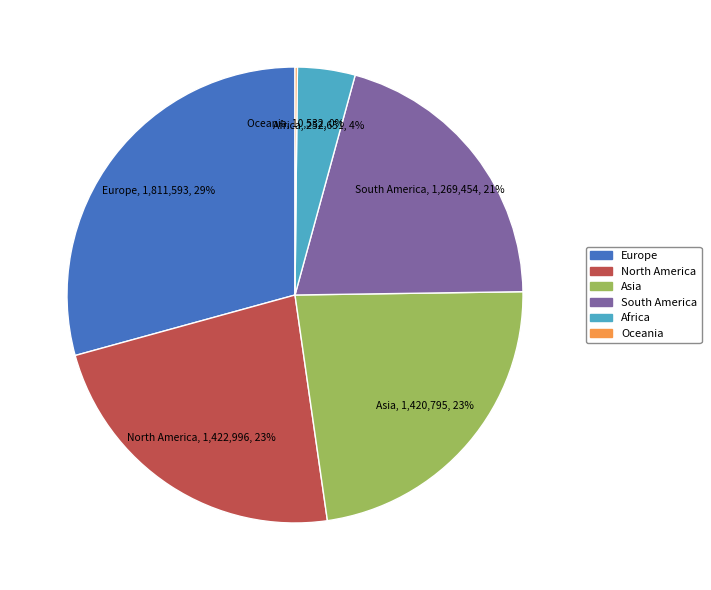

Is the sum of South America and Asia greater than half?

No